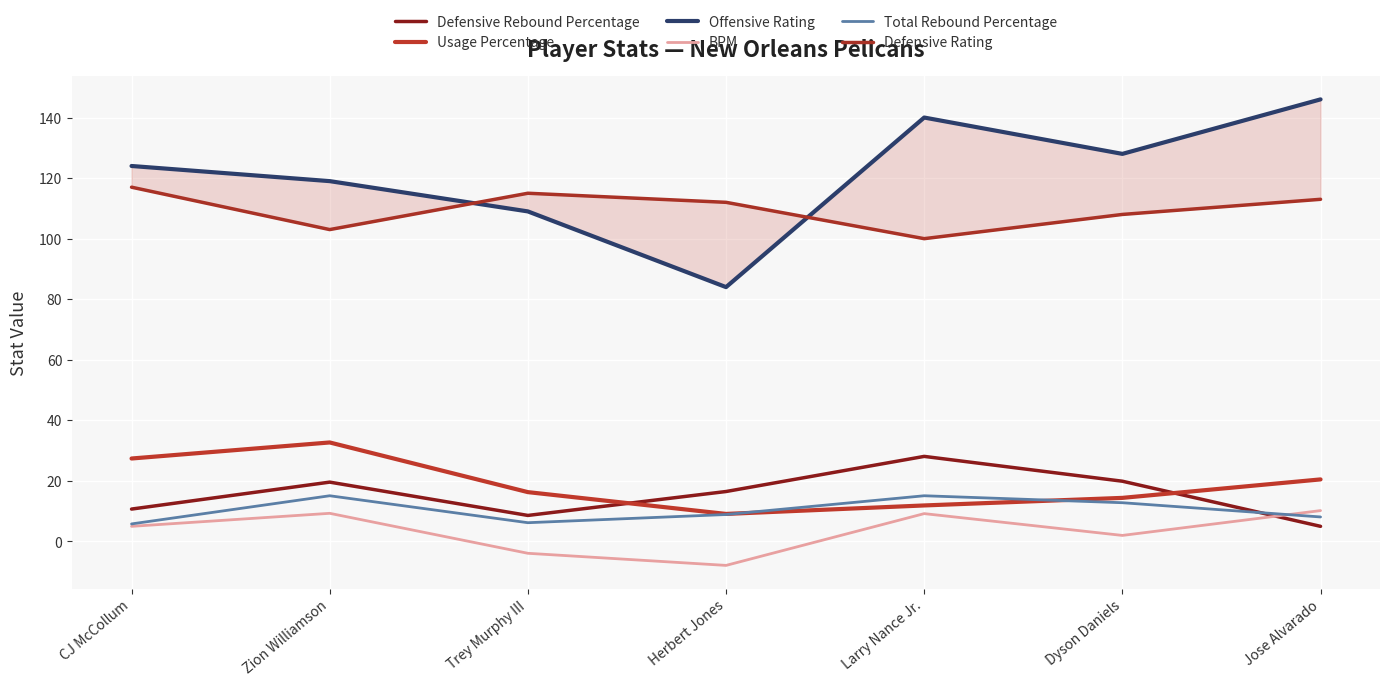

At which label does Defensive Rebound Percentage first exceed 16?

Zion Williamson